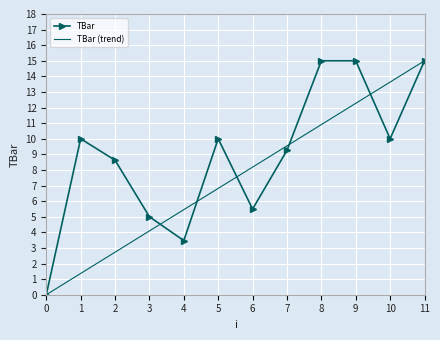

Is it true that TBar equals 0.9 at 4?

False